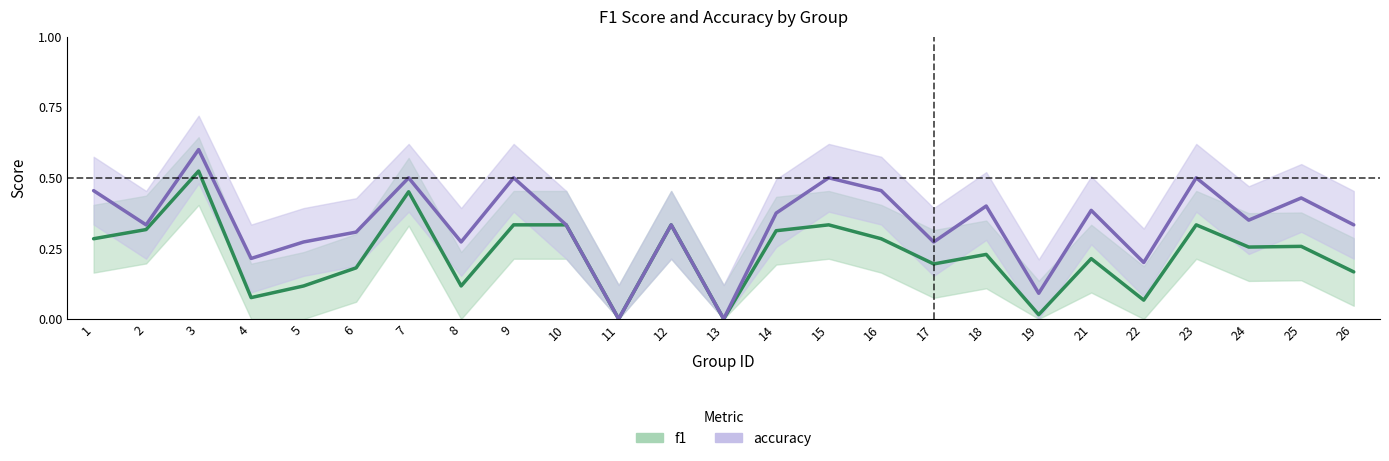

What is the difference between the f1 values at 23 and 4?

0.3